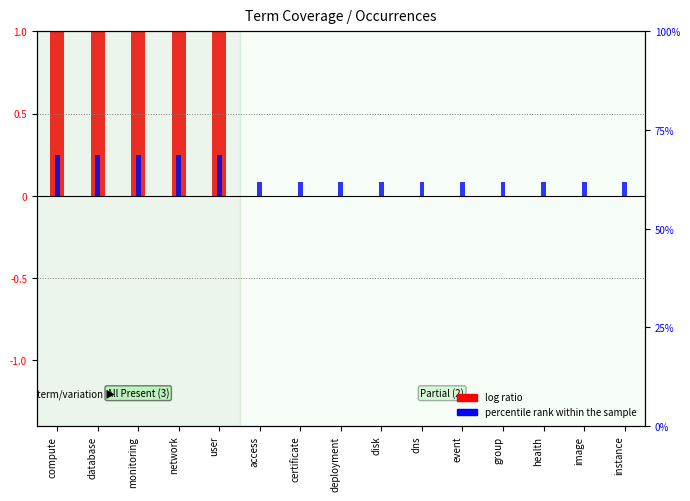

What is the difference between the second highest and minimum values in the log ratio series?

1.0